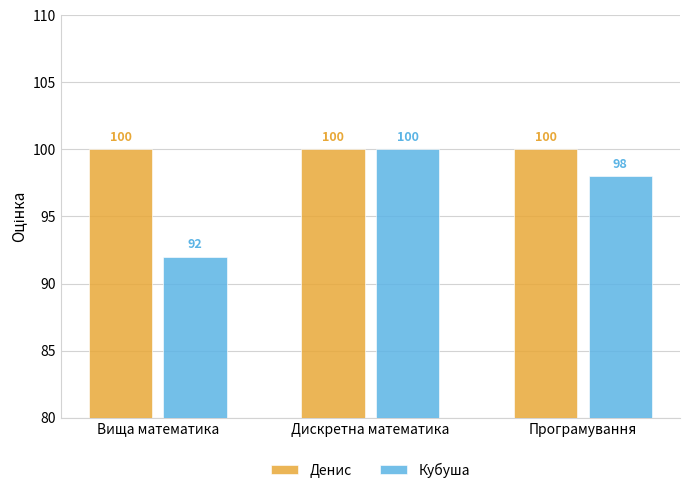

How many bars are there in total?

6